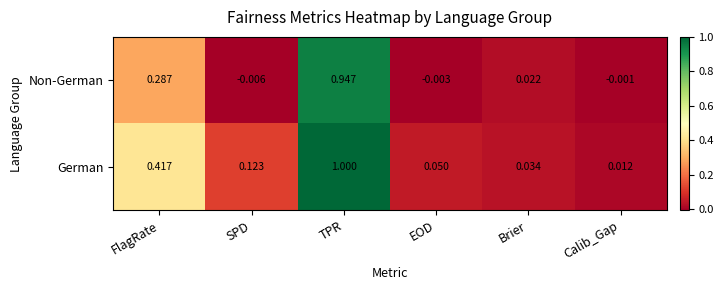

What is the maximum value shown in the chart?

1.0